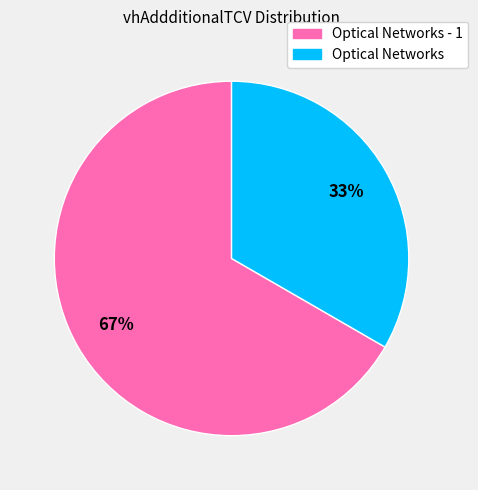

To the nearest percent, what is the average slice percentage?

50%